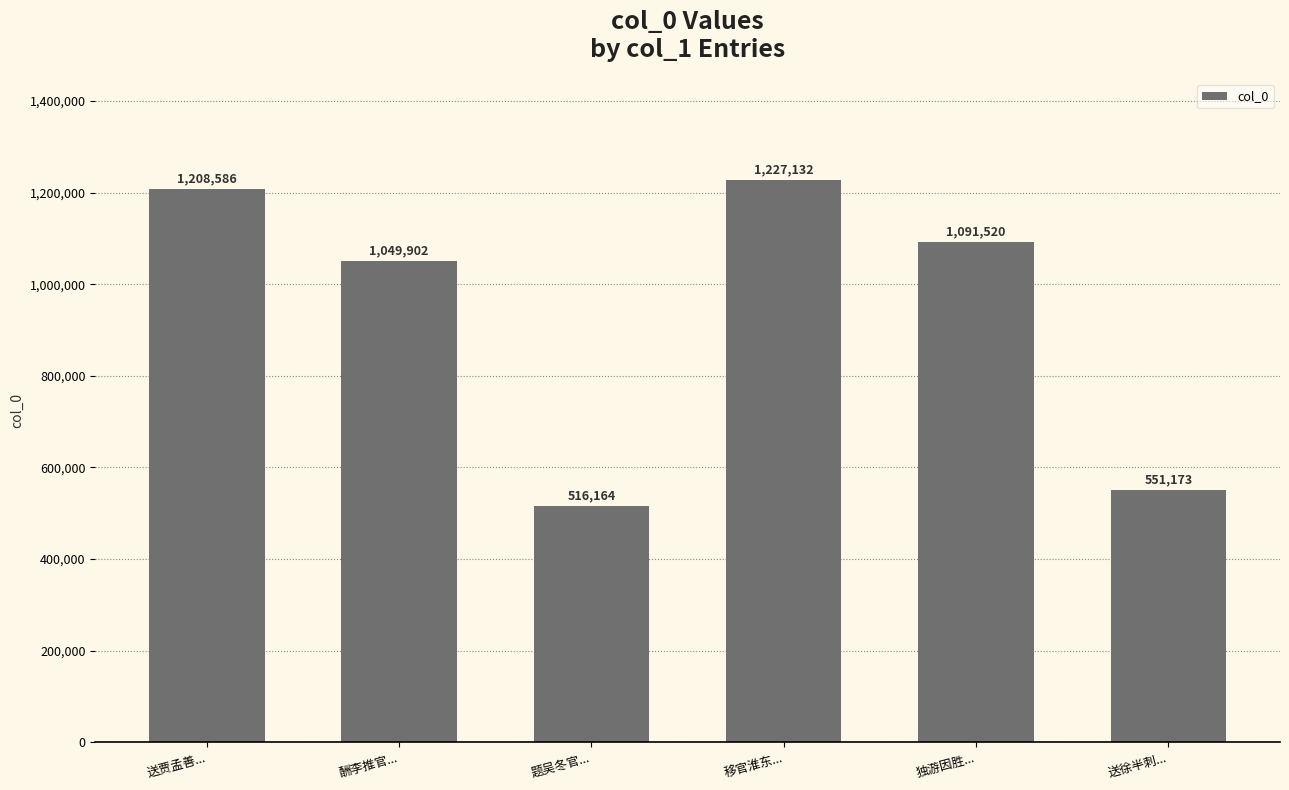

Reading left to right, what are all the values shown in this chart?

送贾孟善...=1208586	酬李推官...=1049902	题吴冬官...=516164	移官淮东...=1227132	独游因胜...=1091520	送徐半刺...=551173